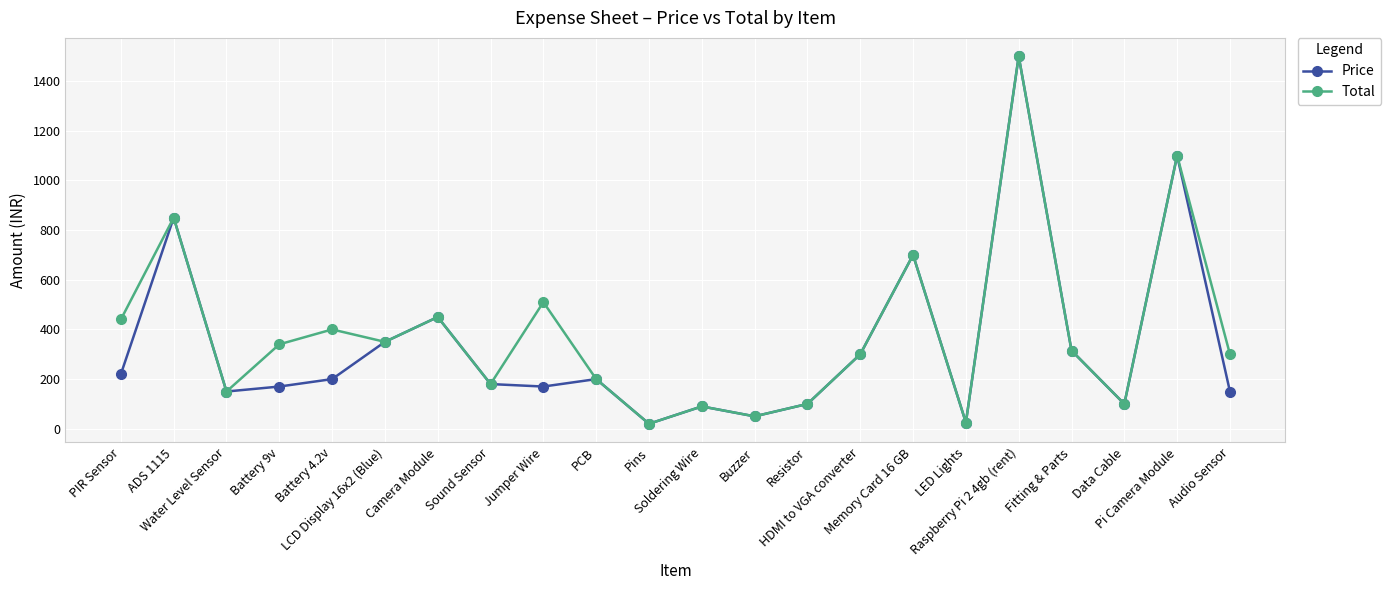

Does the chart have visible grid lines?

Yes